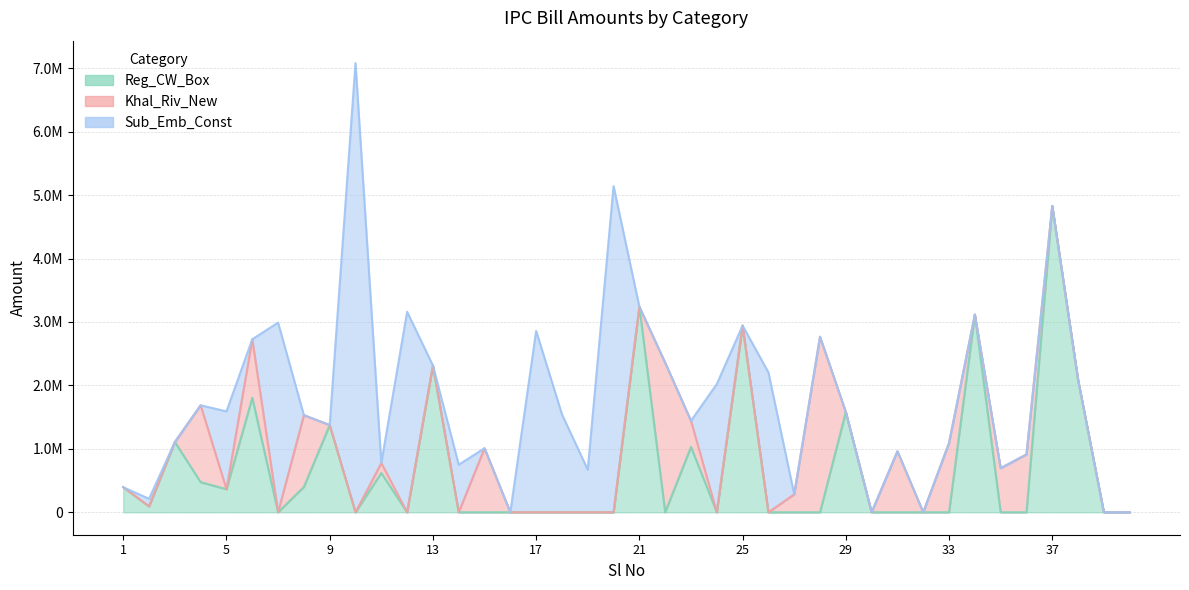

At which category does Reg_CW_Box reach its first local valley?

2